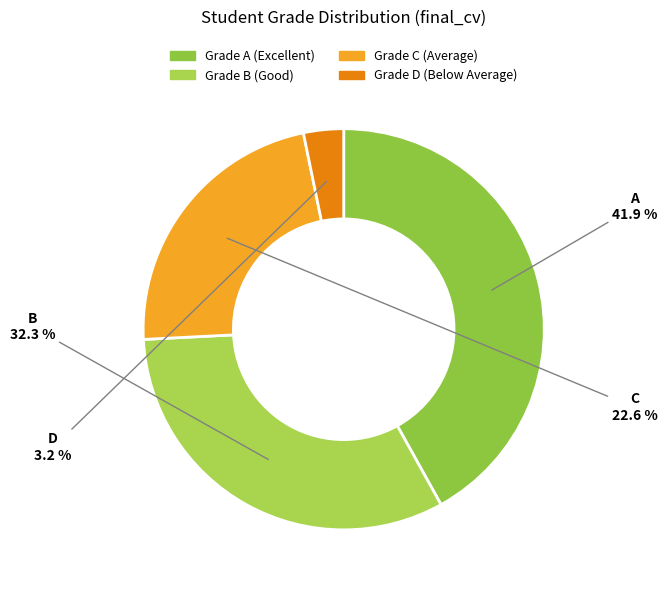

Rank the categories by value from lowest to highest.

D, C, B, A